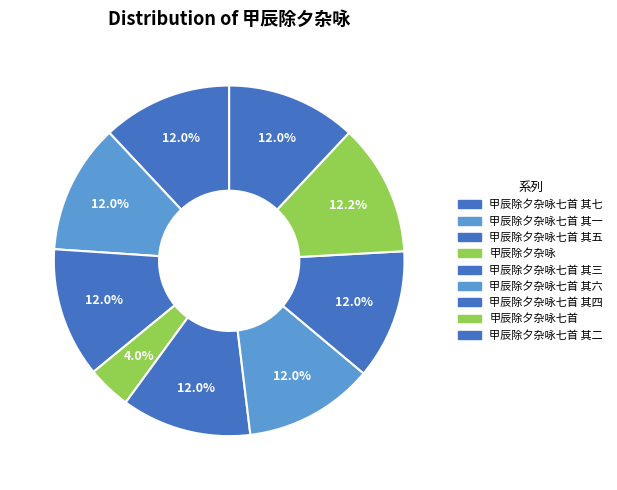

How many segments does this pie chart have?

9